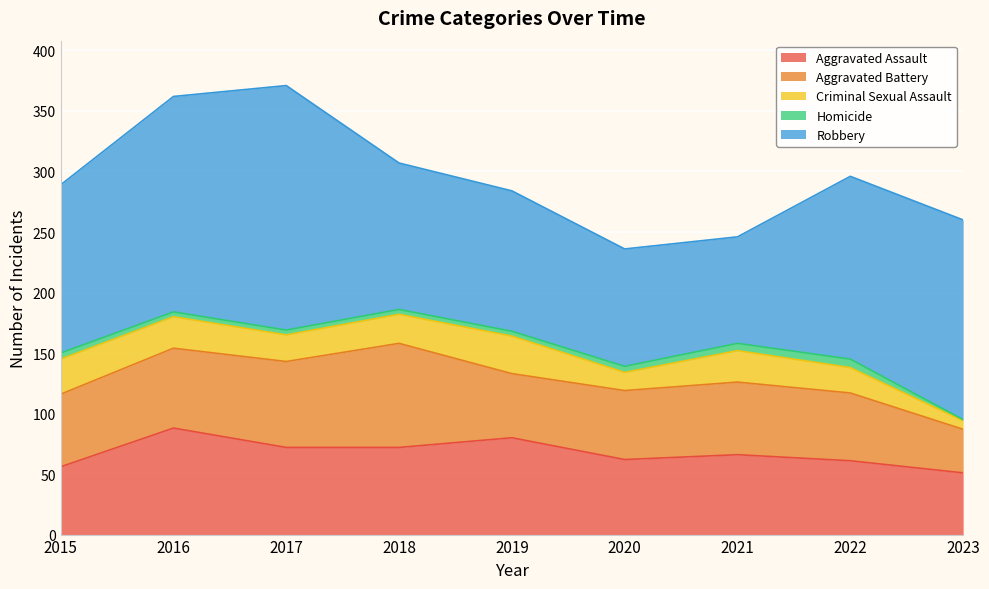

Is the value of Robbery at 2017 greater than the value of Aggravated Battery at 2021?

Yes